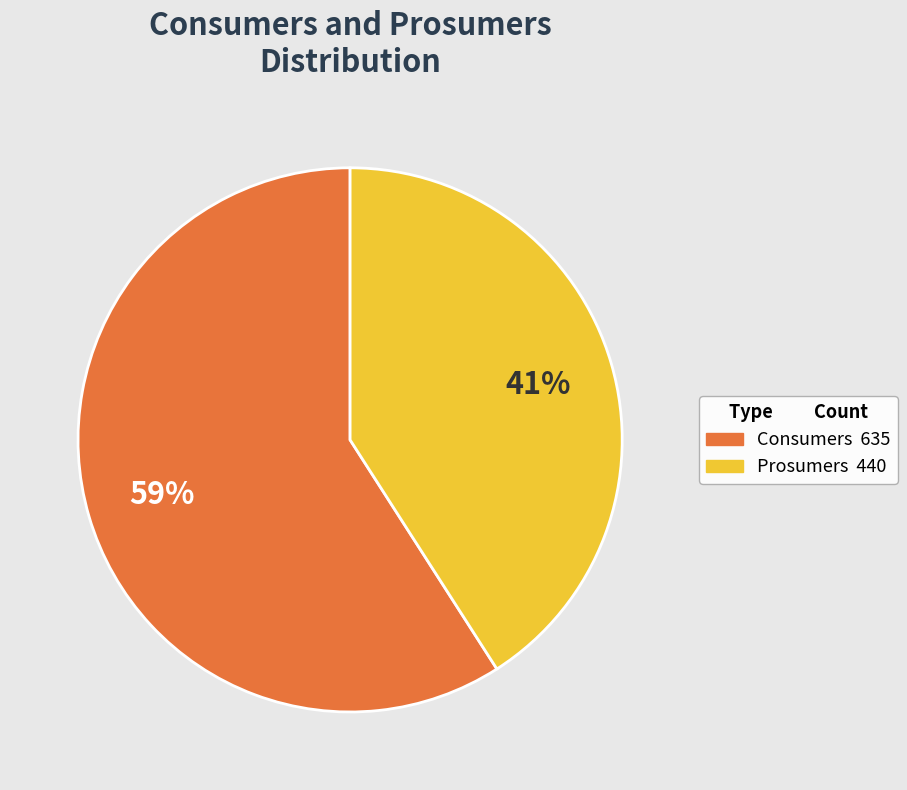

How many segments does this pie chart have?

2